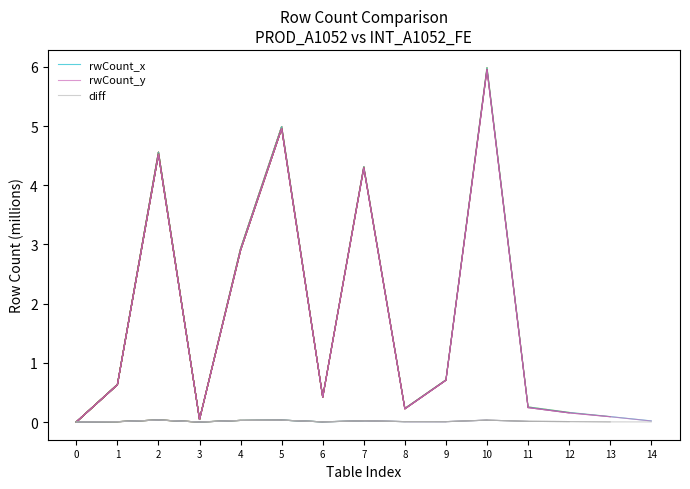

Reading left to right, transcribe all the data shown in this chart.

rwCount_x: 0=0.0	1=0.6	2=4.6	3=0.0	4=2.9	5=5.0	6=0.4	7=4.3	8=0.2	9=0.7	10=6.0	11=0.3	12=0.2	13=0.1	14=0.0
rwCount_y: 0=0.0	1=0.6	2=4.5	3=0.0	4=2.9	5=5.0	6=0.4	7=4.3	8=0.2	9=0.7	10=6.0	11=0.2	12=0.2	13=0.1	14=0.0
diff: 0=0.0	1=0.0	2=0.0	3=0.0	4=0.0	5=0.0	6=0.0	7=0.0	8=0.0	9=0.0	10=0.0	11=0.0	12=0.0	13=0.0	14=0.0